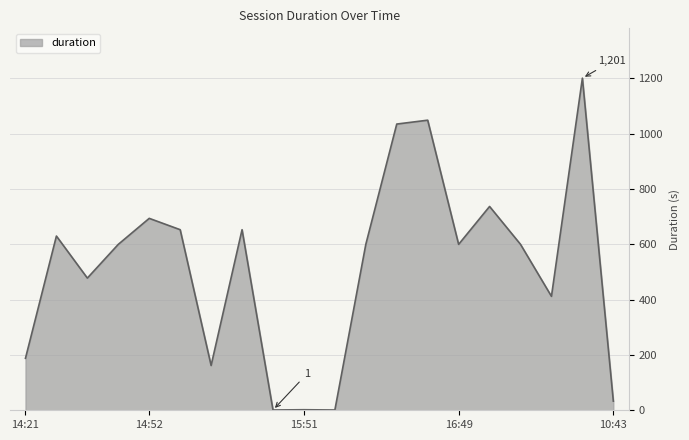

What is the greatest value displayed?

1201